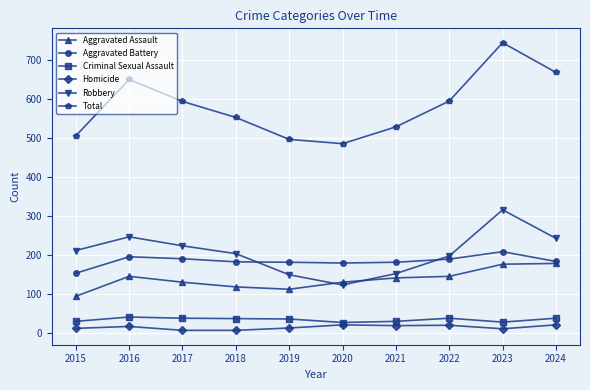

Where is the first local maximum for Robbery?

2016